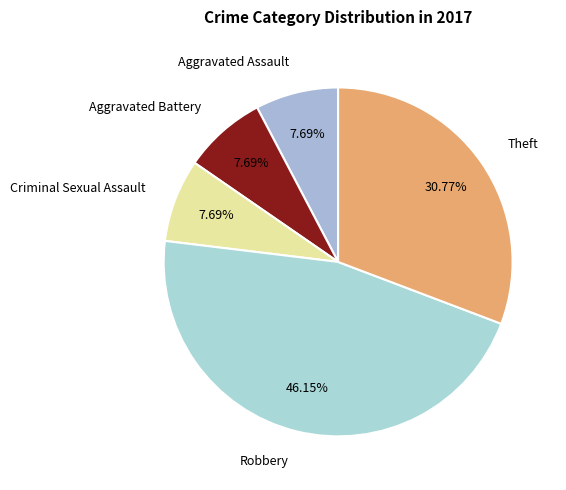

What is the total percentage of Aggravated Battery and Aggravated Assault?

15.4%